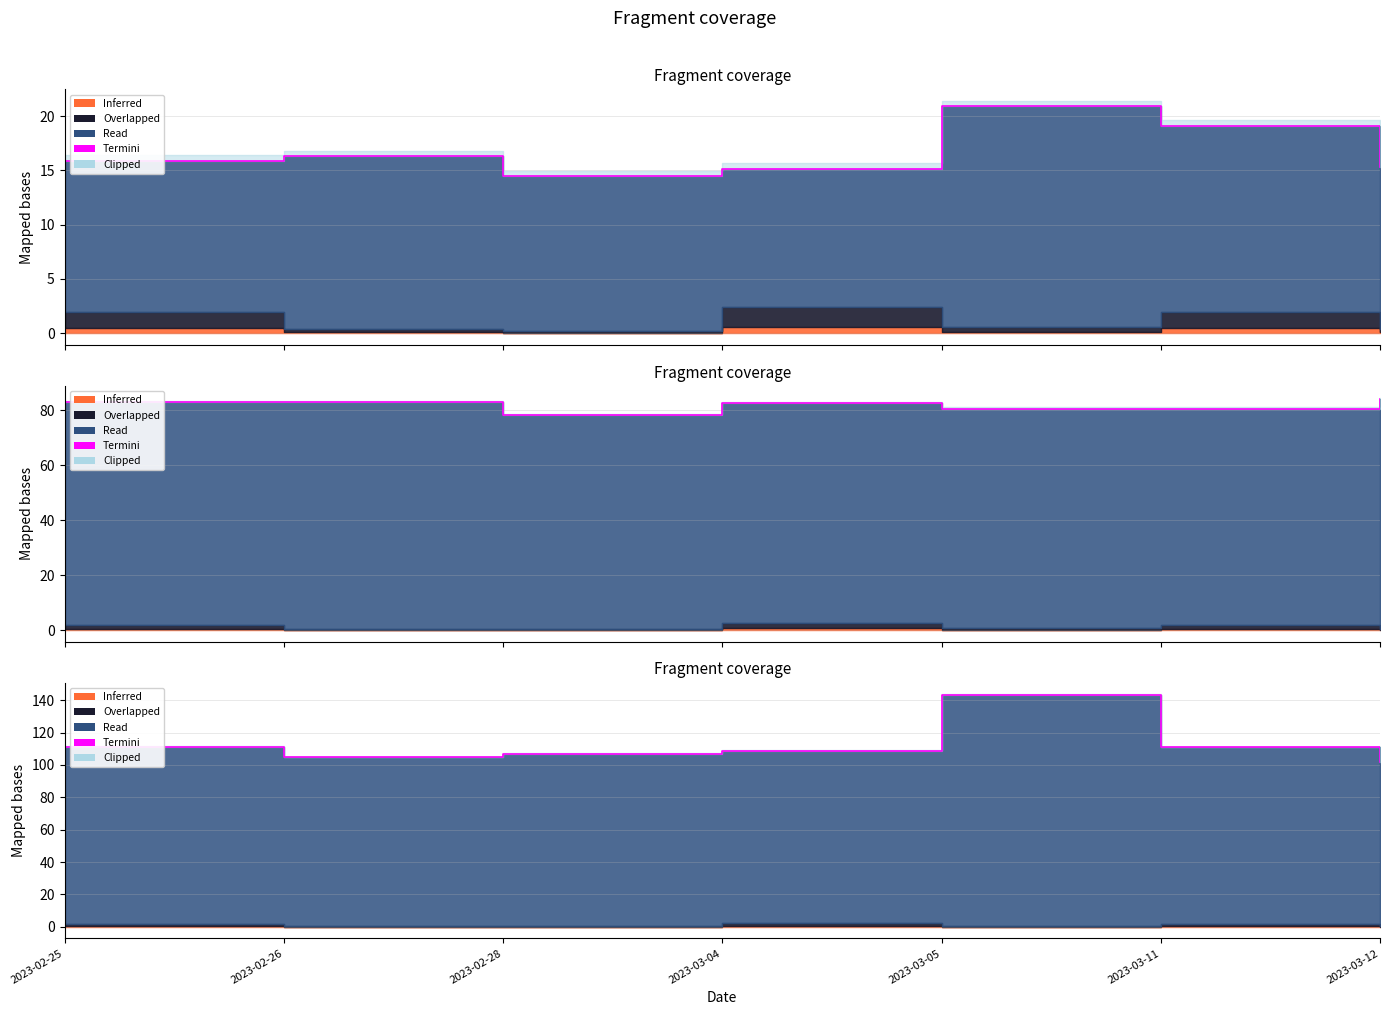

Where is the data nearest to the value 122?

2023-02-25